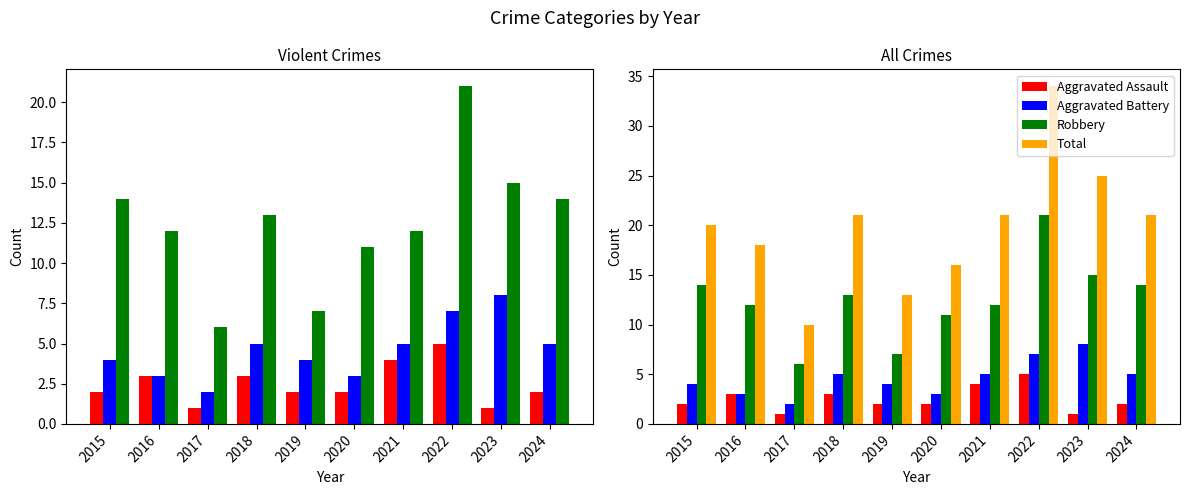

What is the difference between the maximum and minimum values in the Robbery series?

15